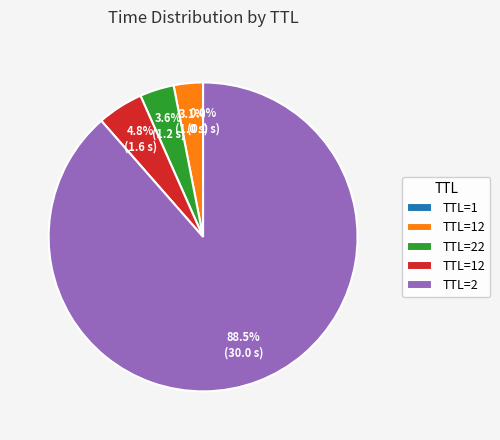

Is there any slice that represents more than half of the pie?

Yes